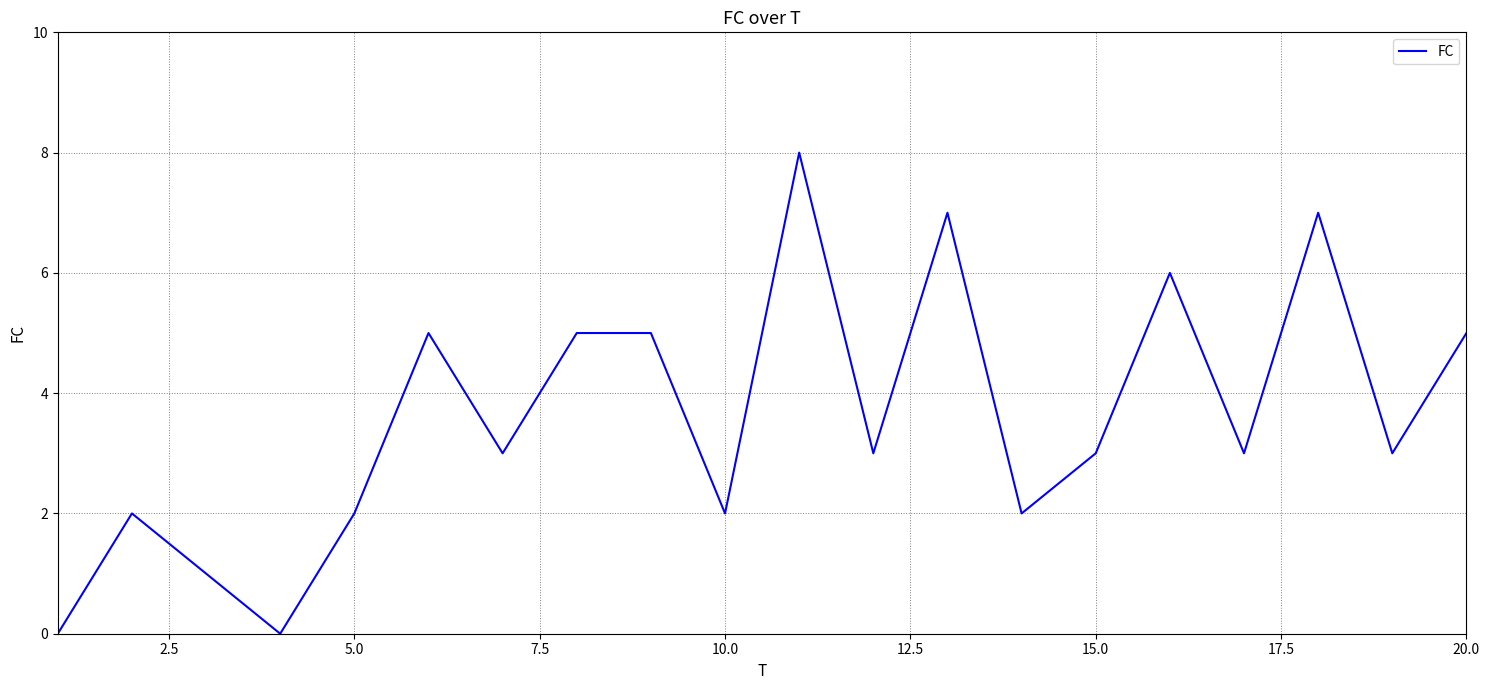

How many categories are shown in the chart?

20